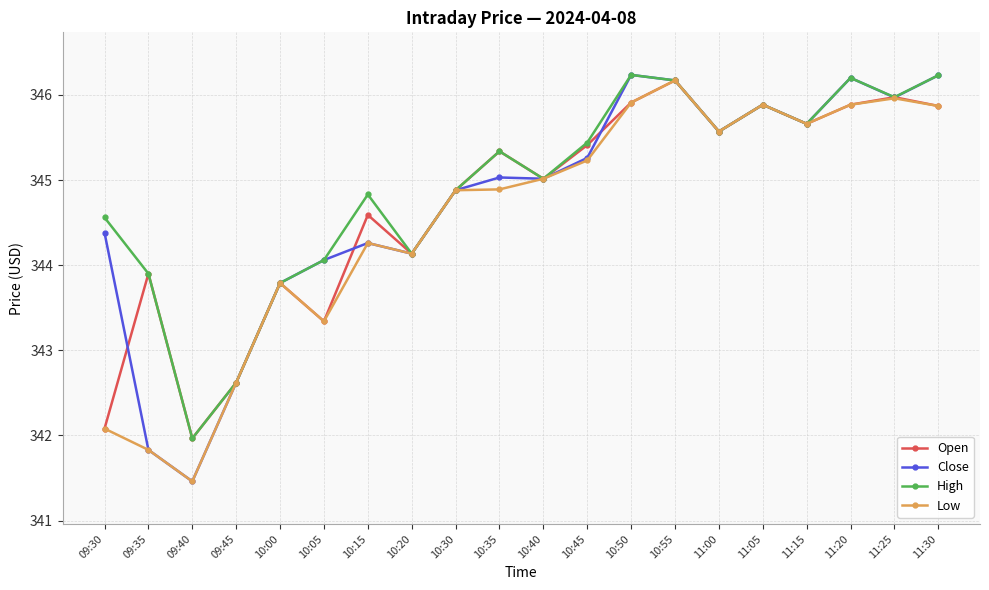

What is the label of the 12th point from the right?

10:30